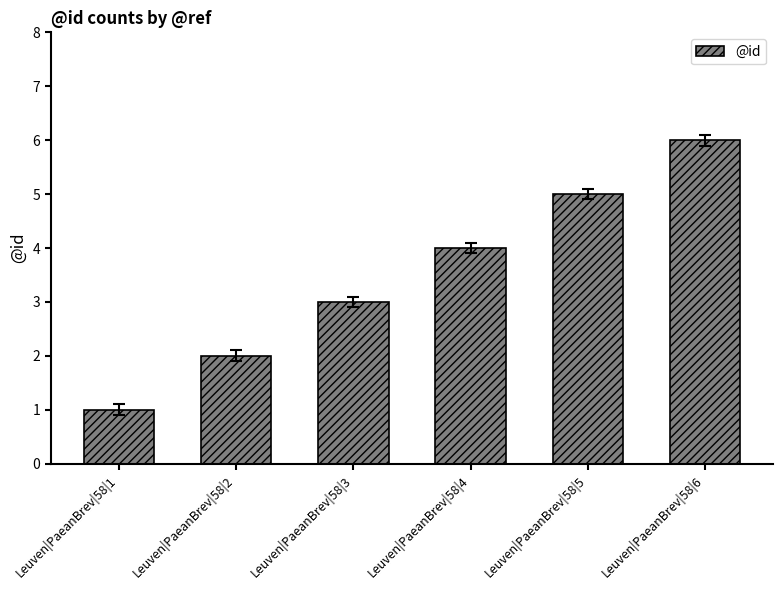

The chart shows a value of 4 at Leuven|PaeanBrev|58|4. True or false?

True